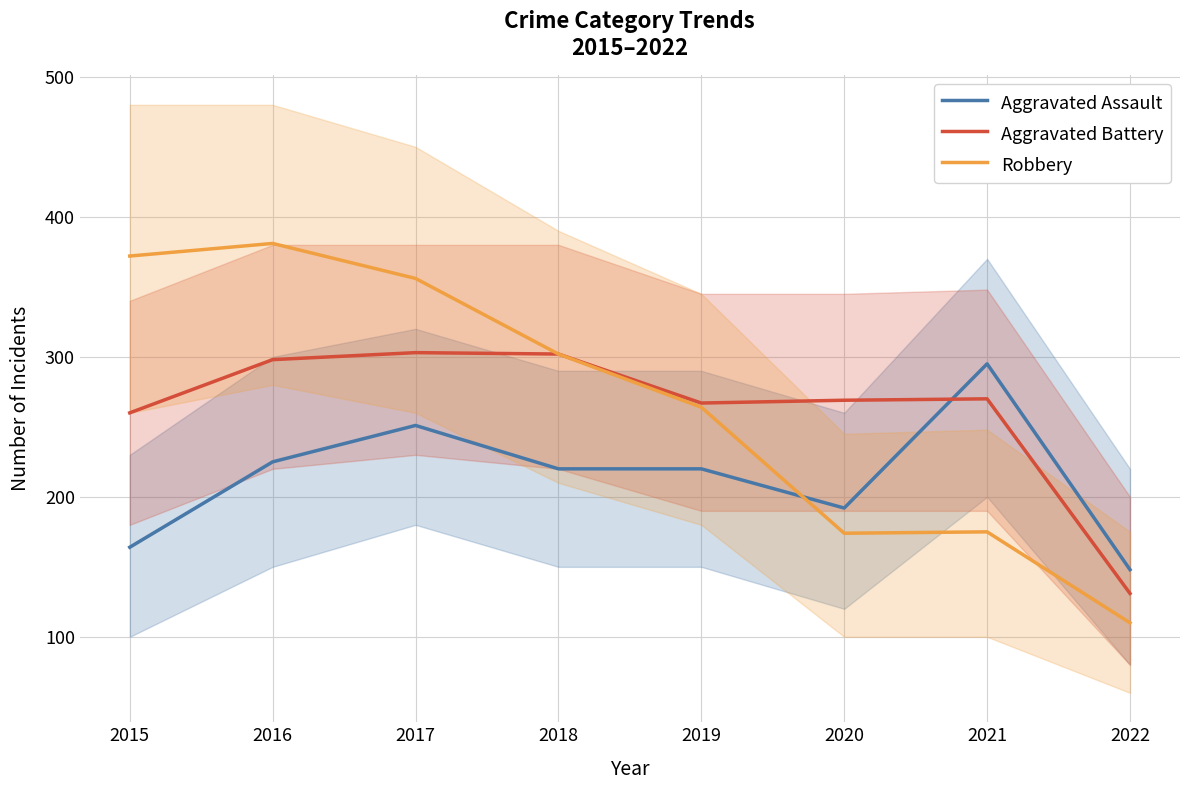

In Robbery, how many points are lower than both neighbors (excluding endpoints)?

1